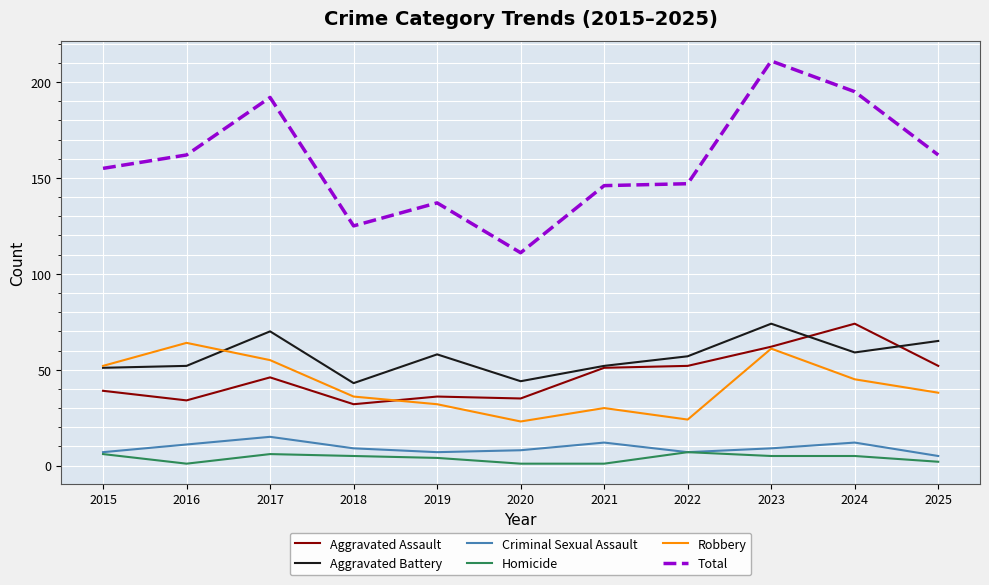

True or false: Criminal Sexual Assault and Total cross at least once.

False